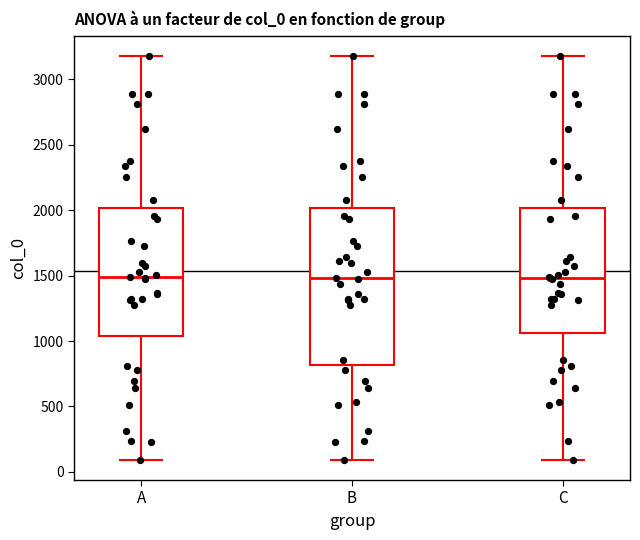

Comparing the boxes themselves (not the whiskers), which one is the tallest?

B